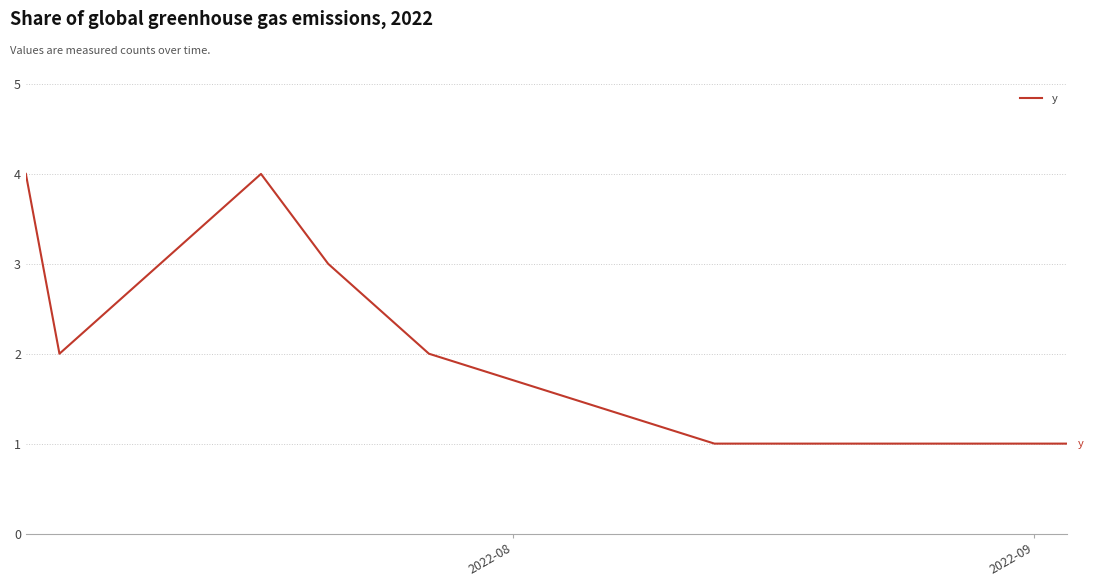

Does the chart have visible grid lines?

Yes